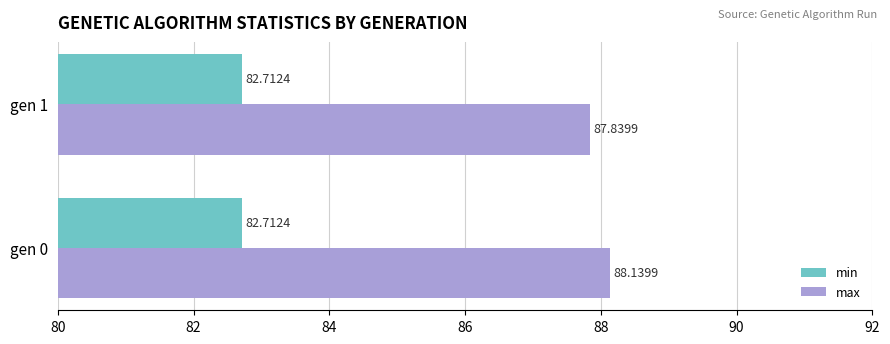

What is the sum of the max values at gen 1 and gen 0?

176.0